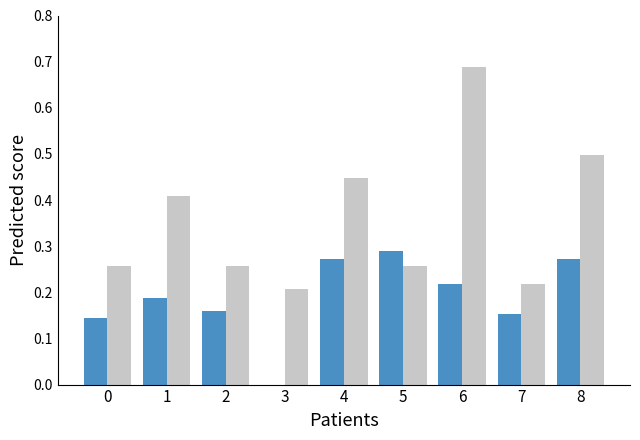

At which category is the sum across all series the highest?

6